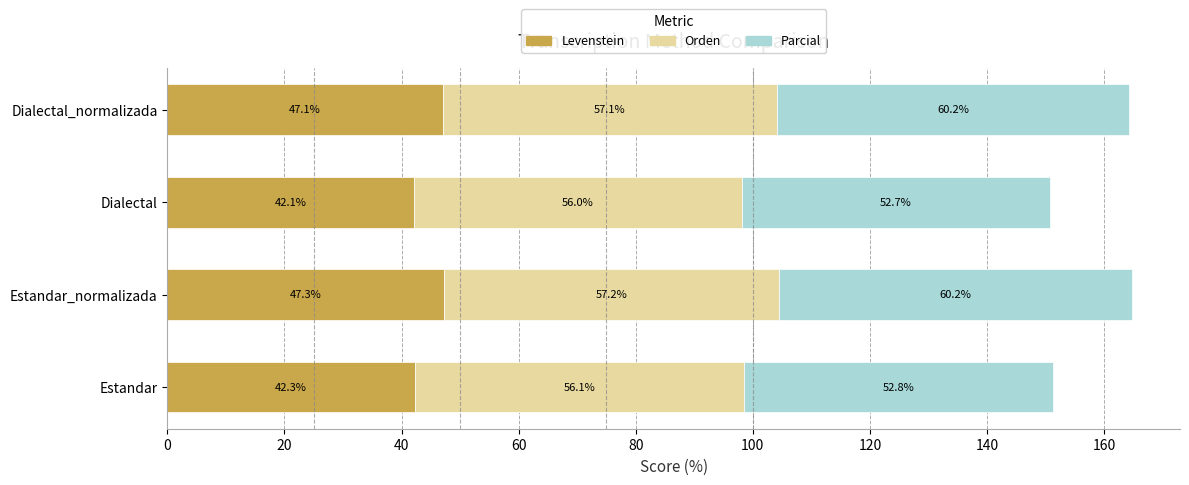

Rank the categories by Levenstein value from highest to lowest.

Estandar_normalizada, Dialectal_normalizada, Estandar, Dialectal